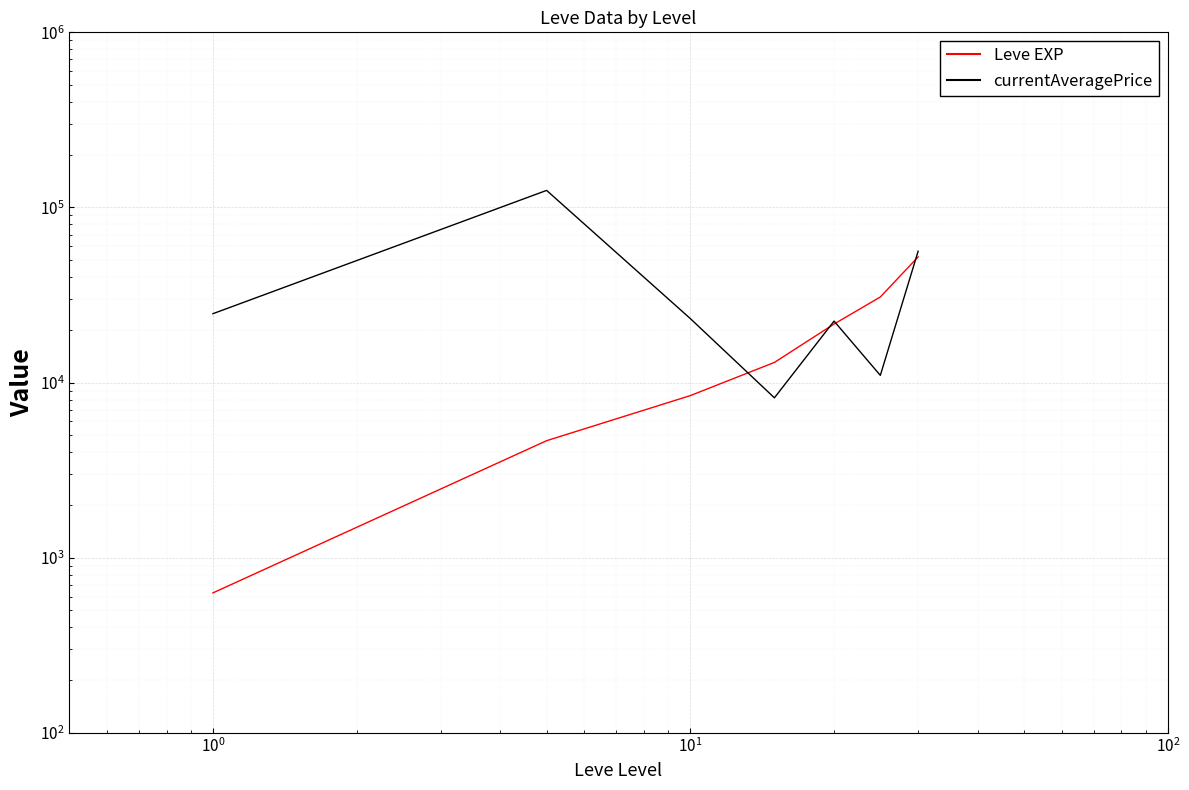

Which series ends up on top after the final intersection of Leve EXP and currentAveragePrice?

currentAveragePrice